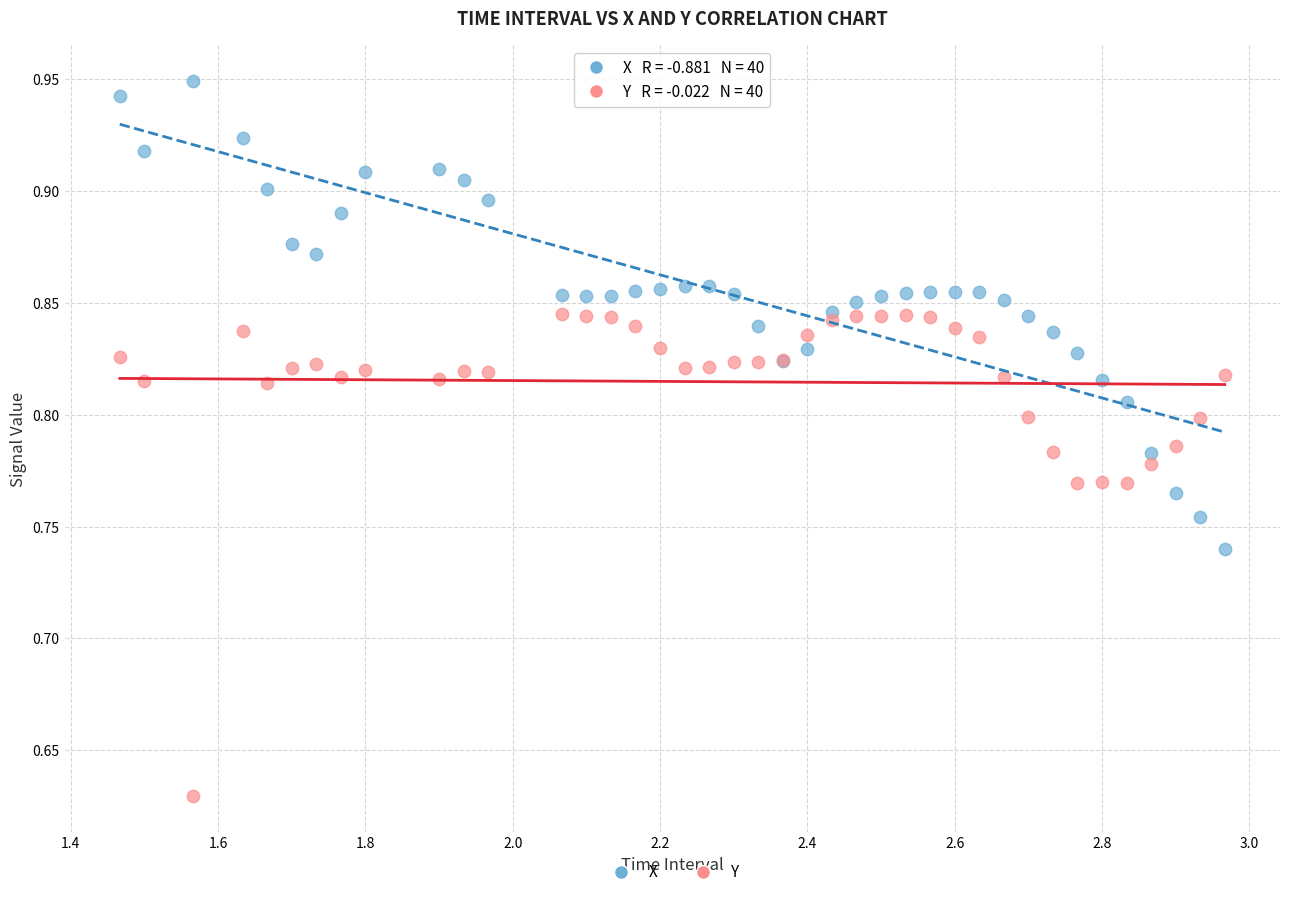

What is the X range (max minus min) for the scatter plot?

1.5